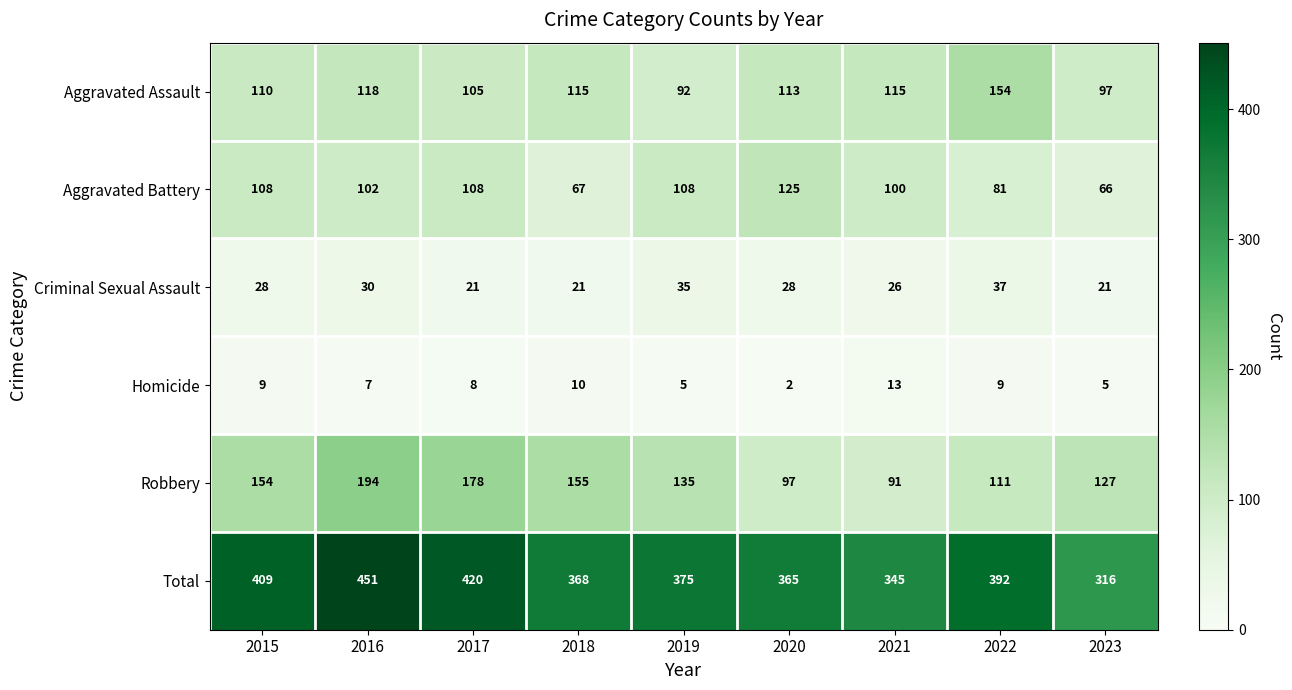

At which label does Aggravated Assault first exceed 113?

2016